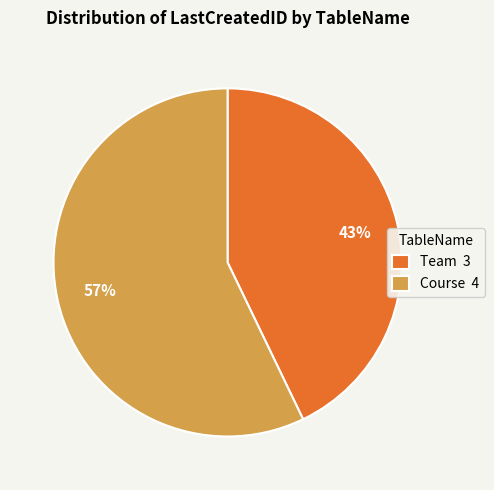

To the nearest percent, what is the combined percentage of Team 3 and Course 4?

100%